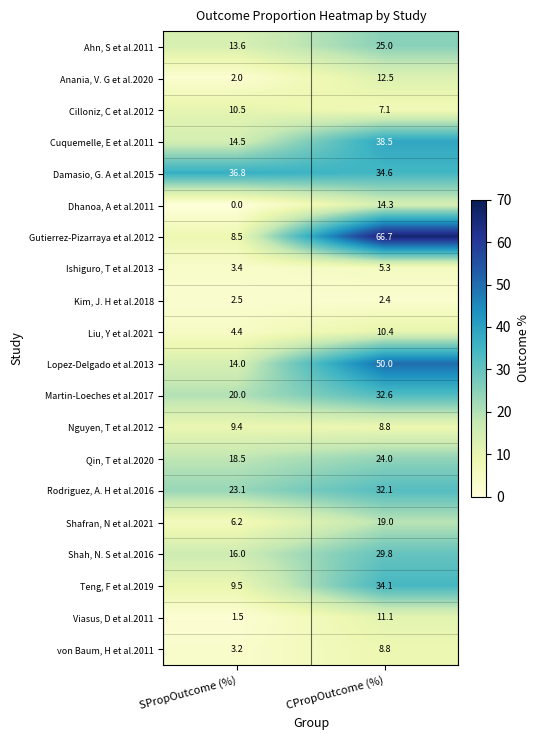

At which label does Nguyen, T et al.2012 first exceed 9?

SPropOutcome (%)